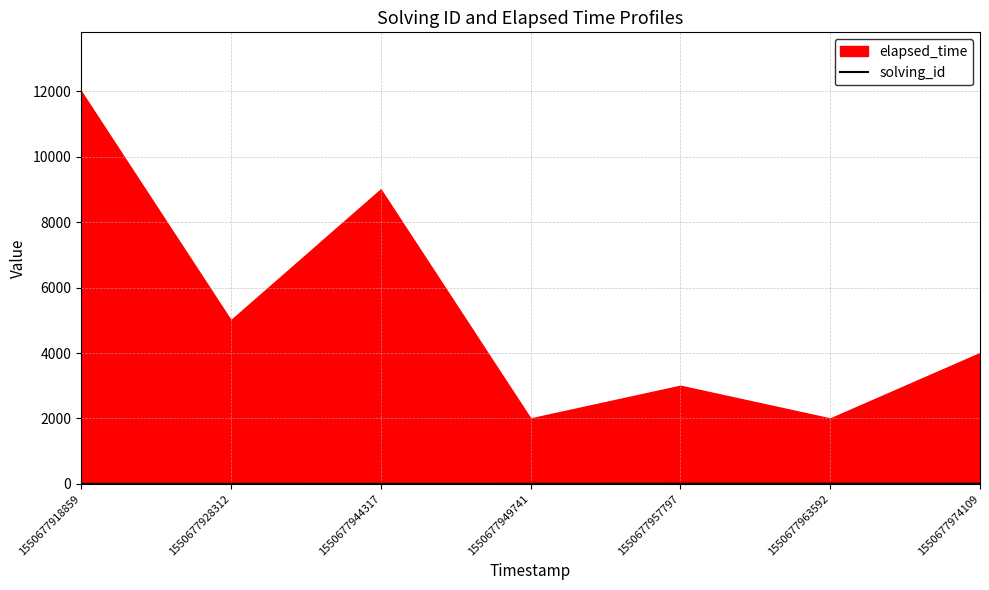

Is it true that the value at 1550677918859 is 1?

True